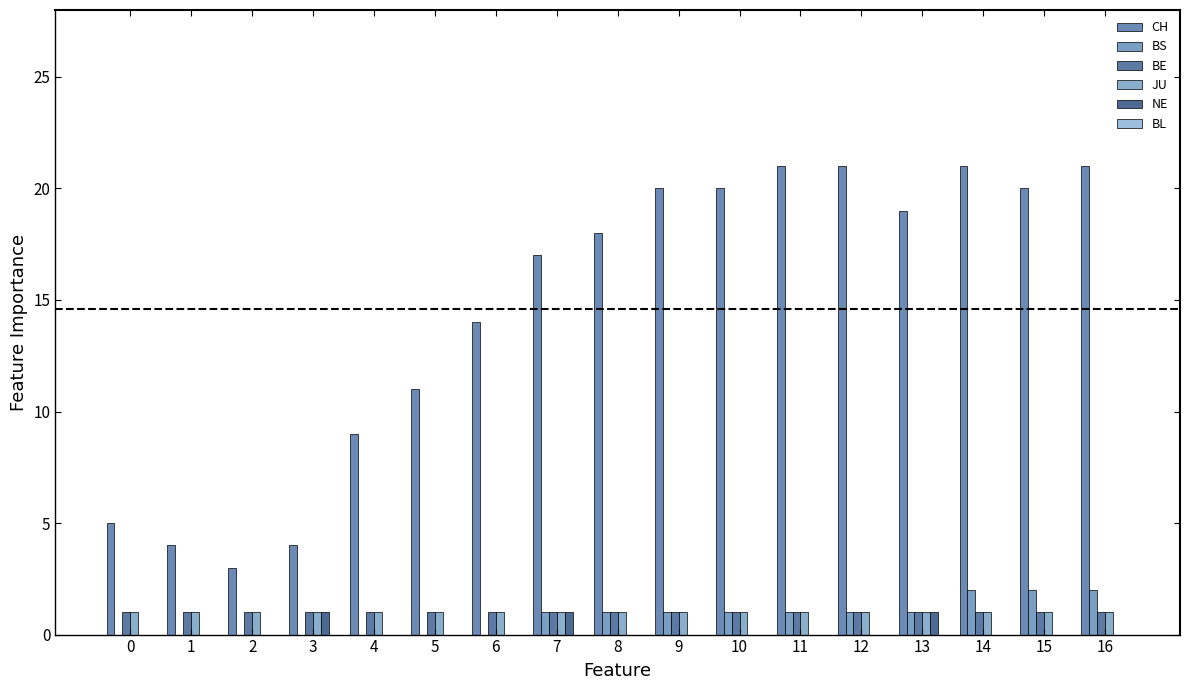

What is the total value across all series at 2?

5